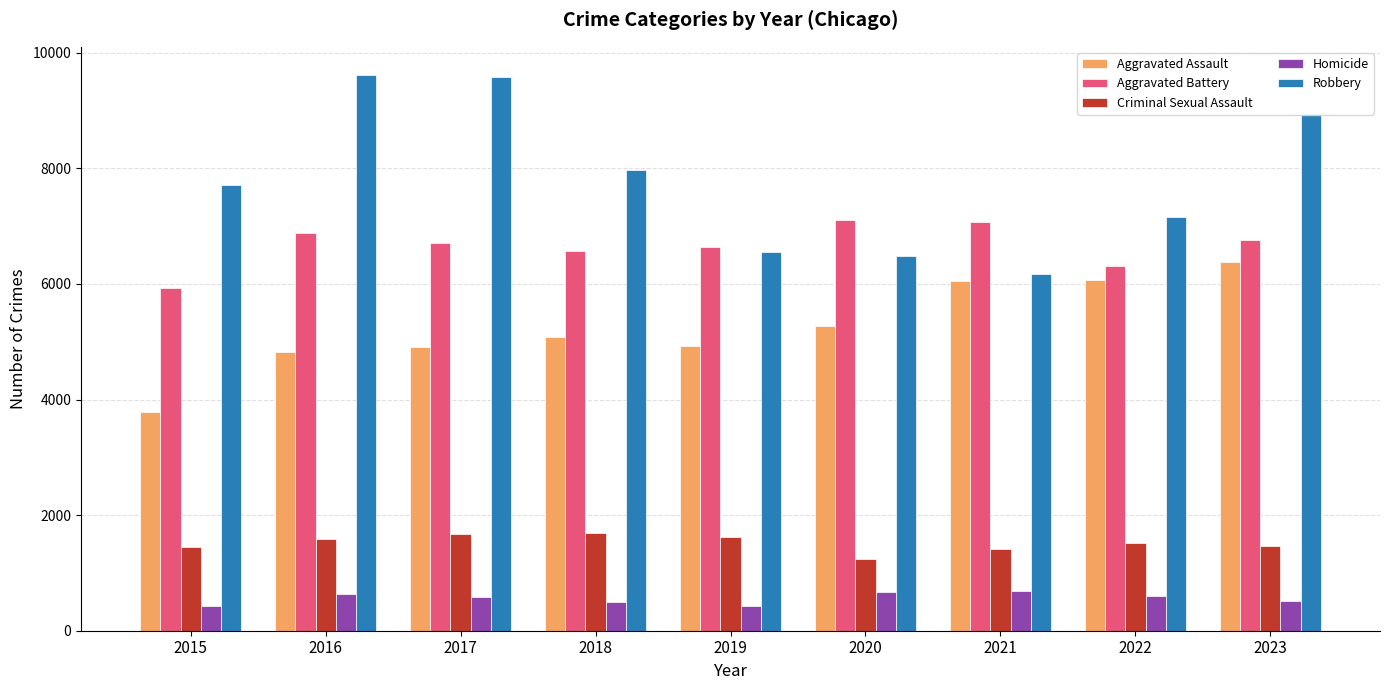

What is the value of the Robbery bar at the 7th from the left?

6171